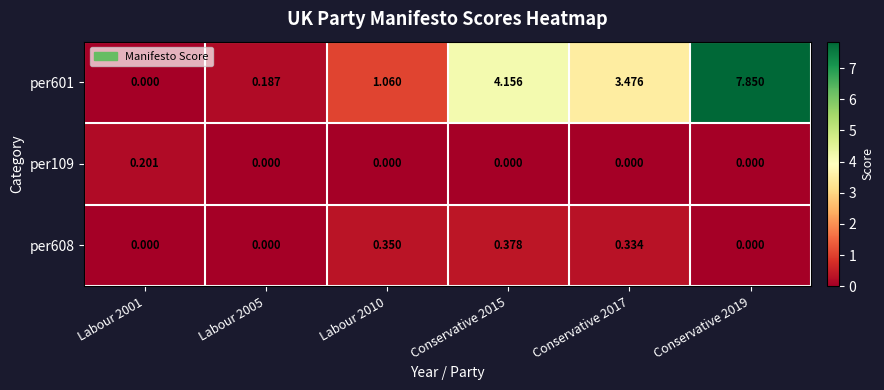

Is the value of per608 at Labour 2005 greater than the value of per601 at Labour 2005?

No